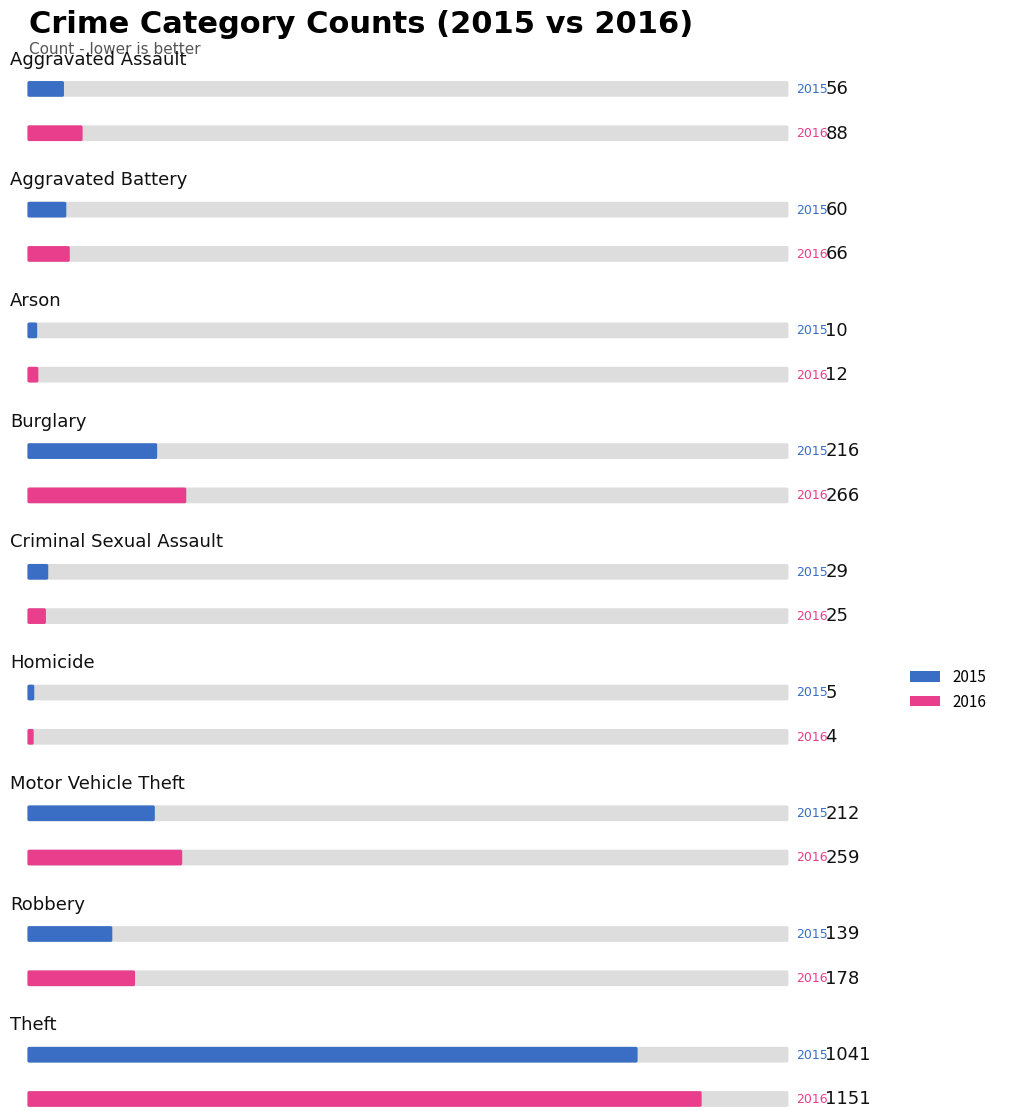

Reading right to left, list all the values displayed in this chart.

2015: Theft=1041	Robbery=139	Motor Vehicle Theft=212	Homicide=5	Criminal Sexual Assault=29	Burglary=216	Arson=10	Aggravated Battery=60	Aggravated Assault=56
2016: Theft=1151	Robbery=178	Motor Vehicle Theft=259	Homicide=4	Criminal Sexual Assault=25	Burglary=266	Arson=12	Aggravated Battery=66	Aggravated Assault=88